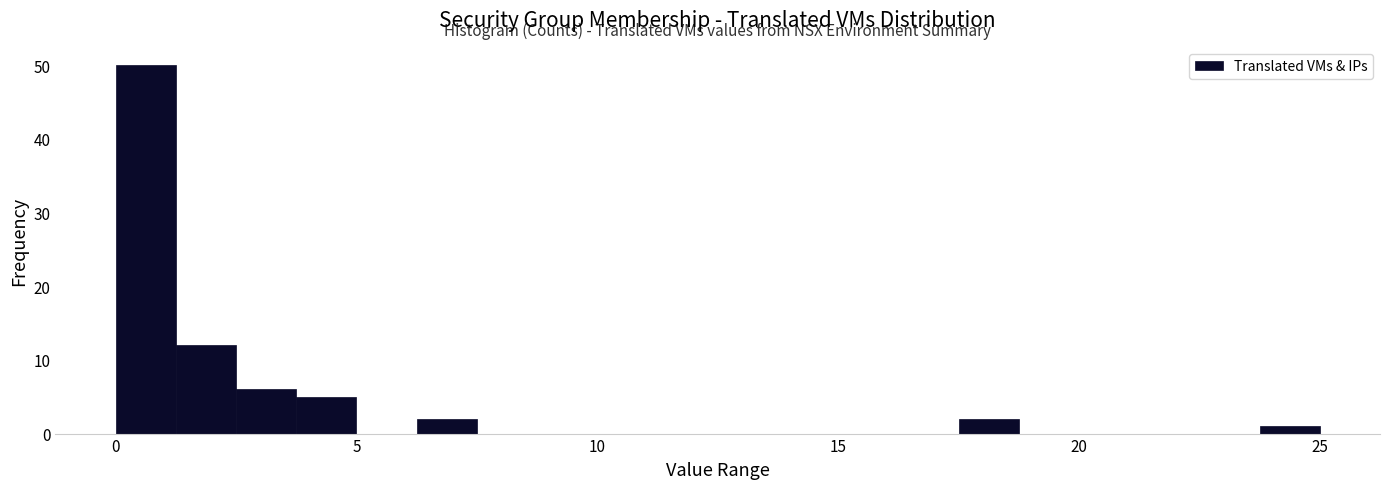

Around what value on the x-axis is the tallest bar? Give the approximate position of its centre, as read against the axis.

0.5